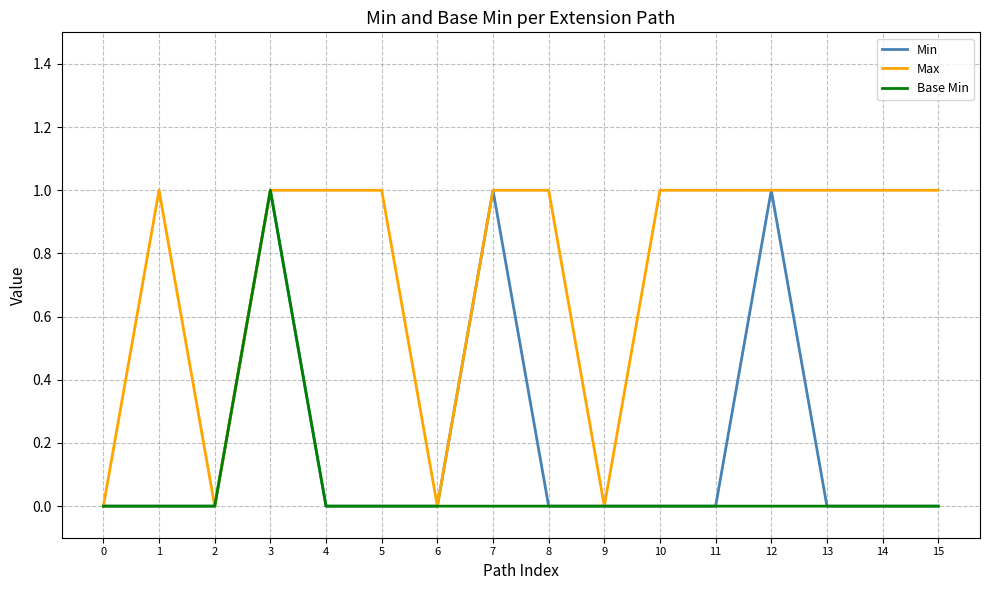

True or false: Max has a value of 1 at 9.

False